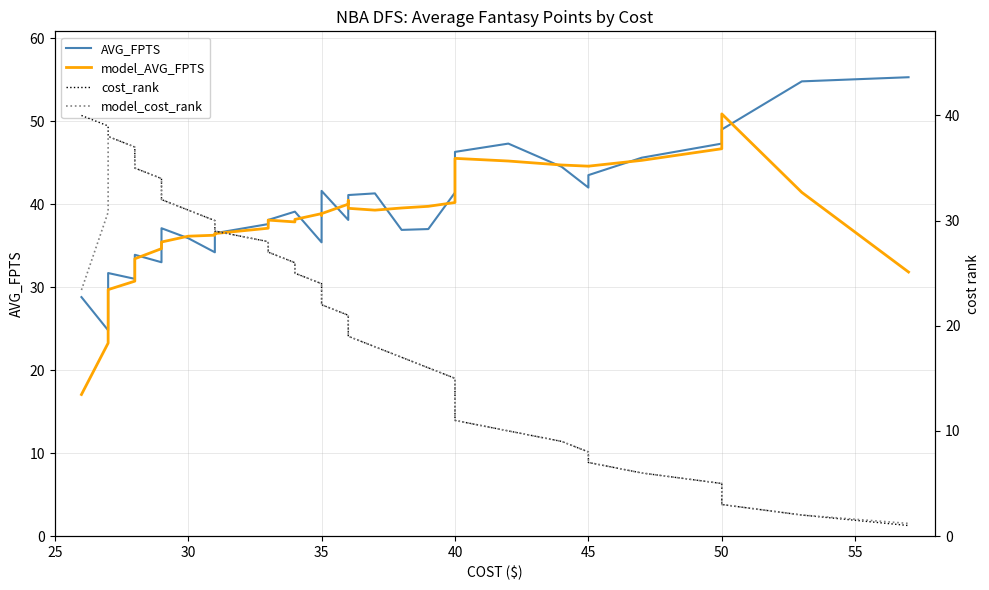

True or false: cost_rank and AVG_FPTS intersect in this chart.

True